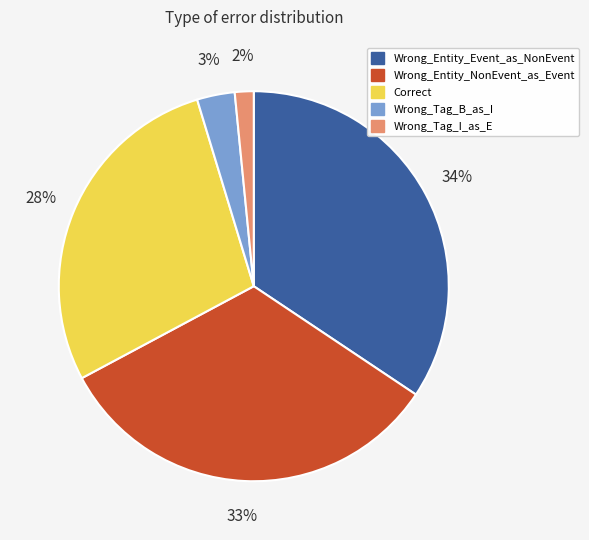

To the nearest percent, what is the combined percentage of Correct and Wrong_Entity_Event_as_NonEvent?

62%